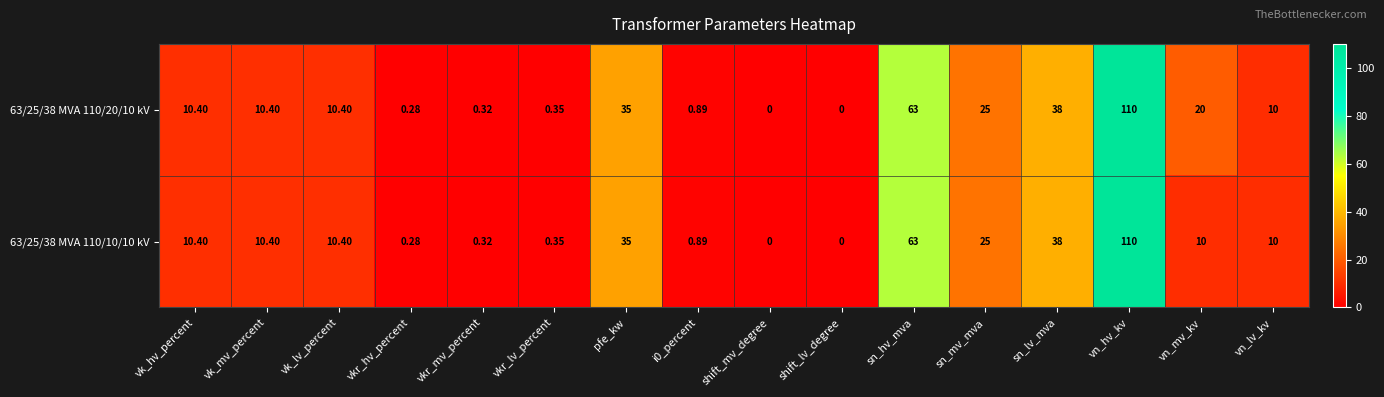

At how many categories does at least one series exceed 102?

1